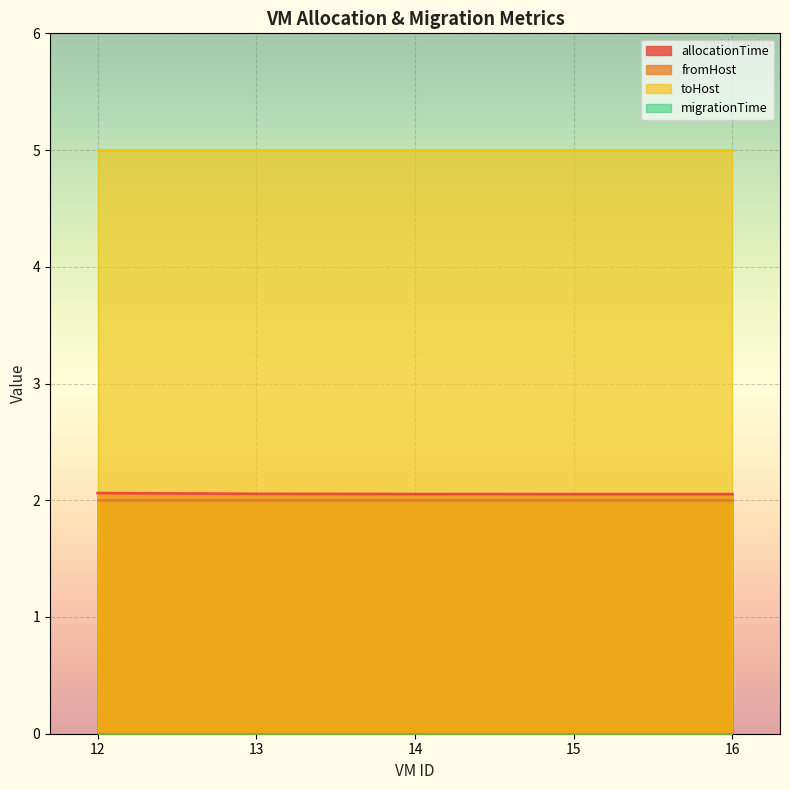

List the labels in order of allocationTime value, smallest first.

16, 15, 14, 13, 12